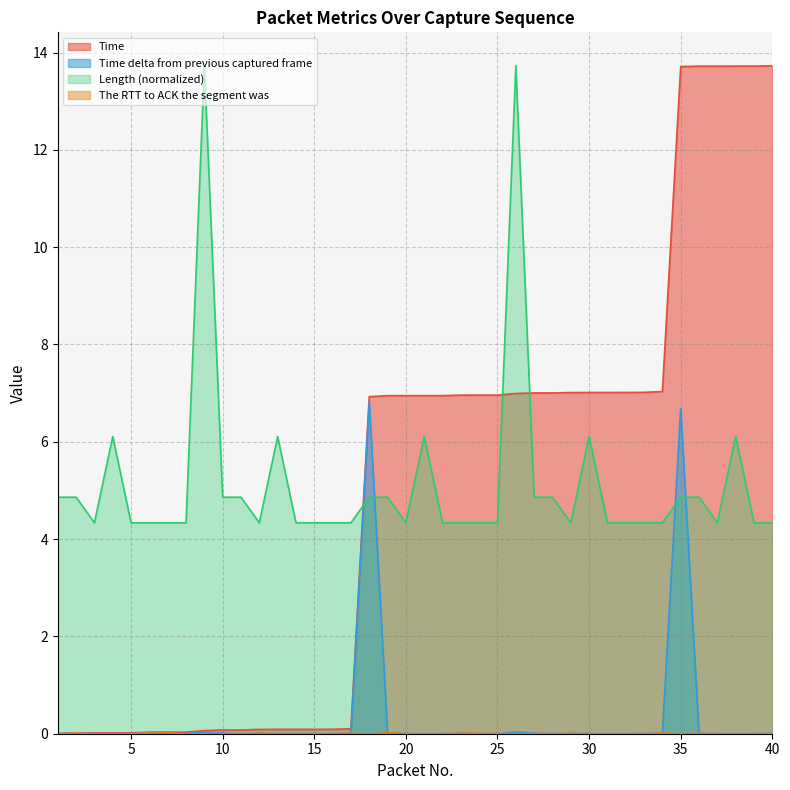

Between 16 and 40, which is larger?

40